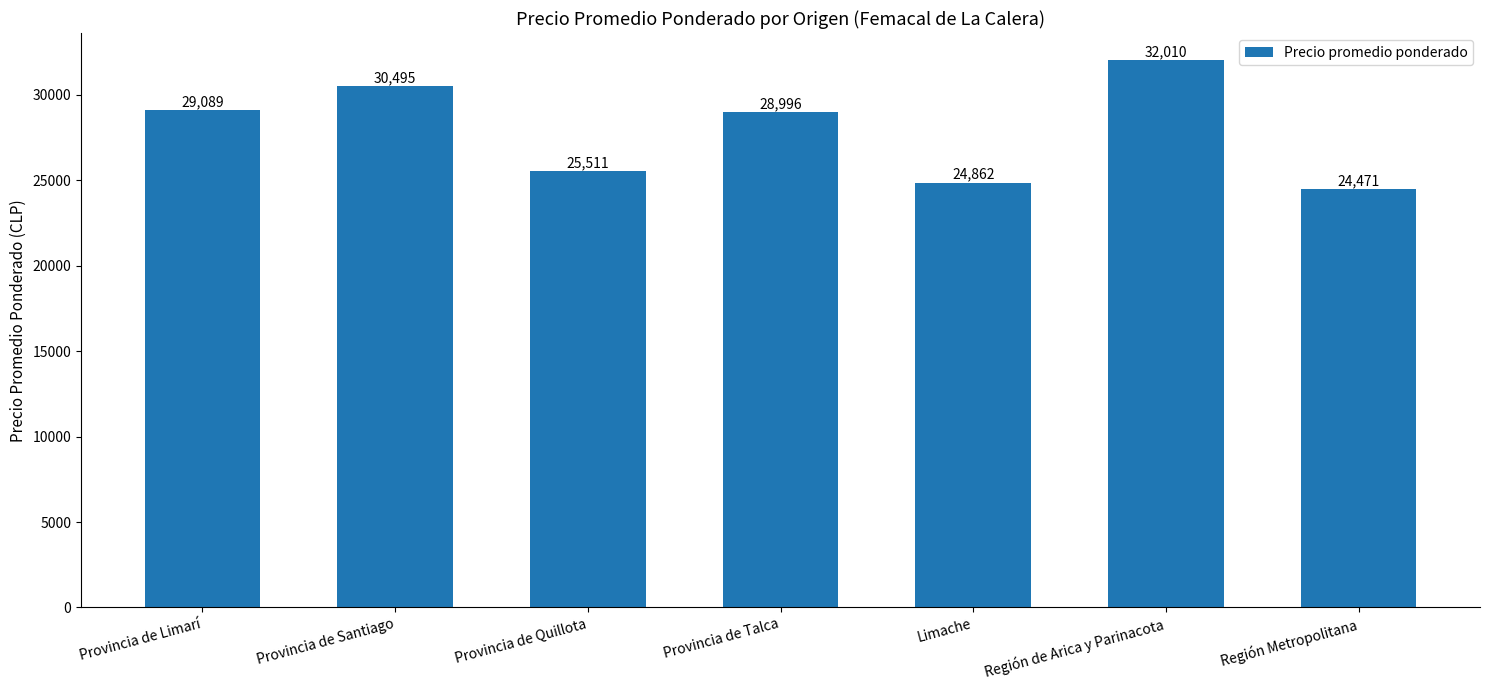

Read the value at Región Metropolitana, to the nearest 10.

24470